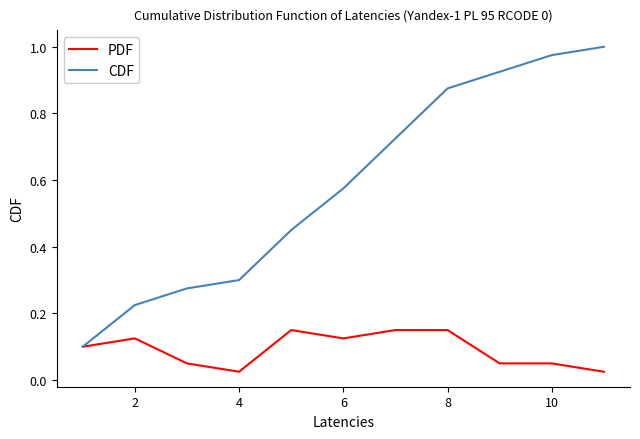

Which series has the largest total across all categories?

CDF